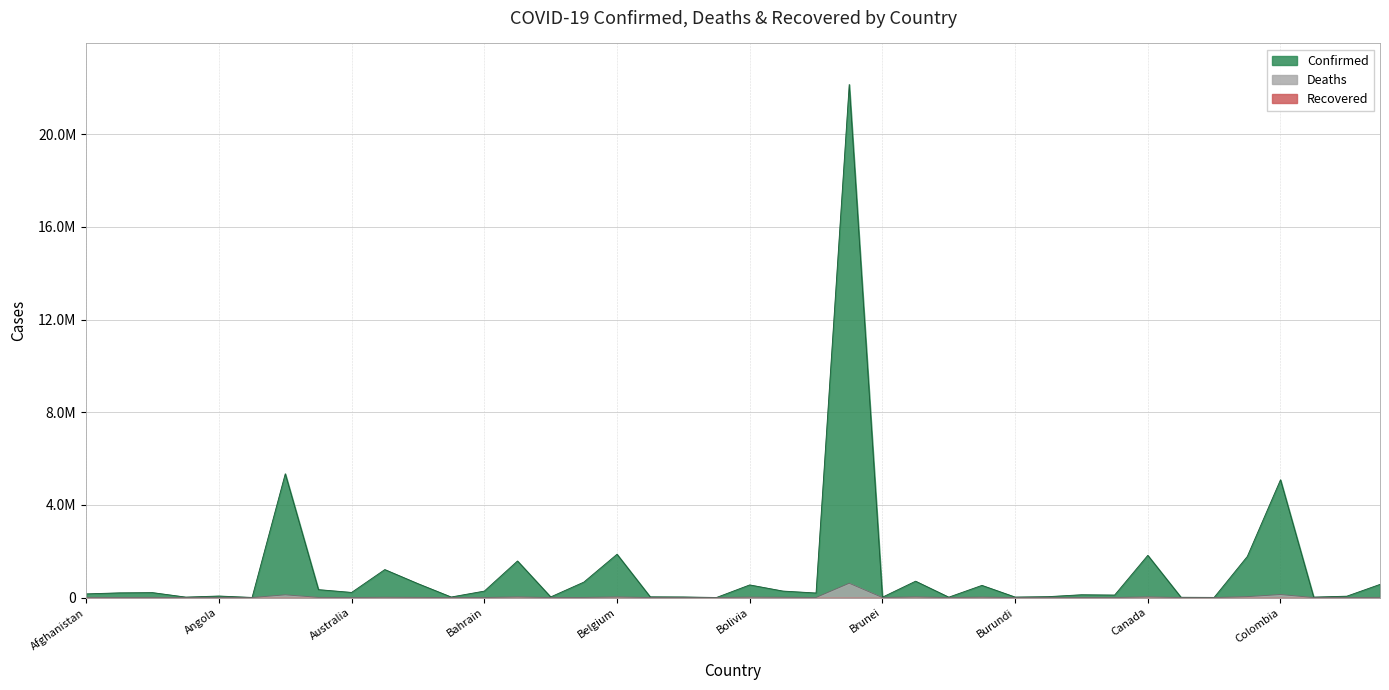

Which label corresponds to the largest value in the chart?

Brazil